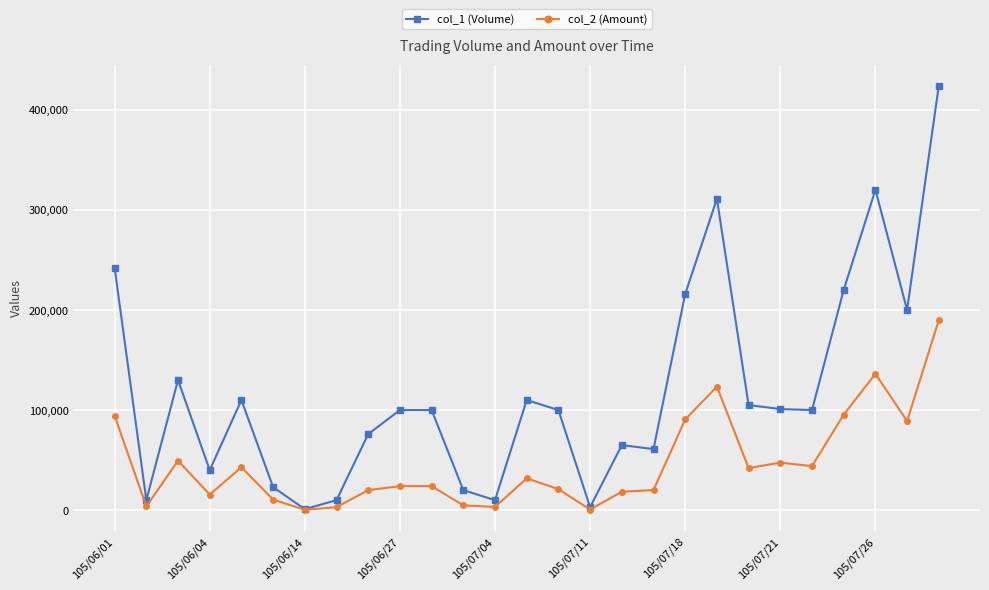

What is the sum of all col_1 (Volume) values?

3208000